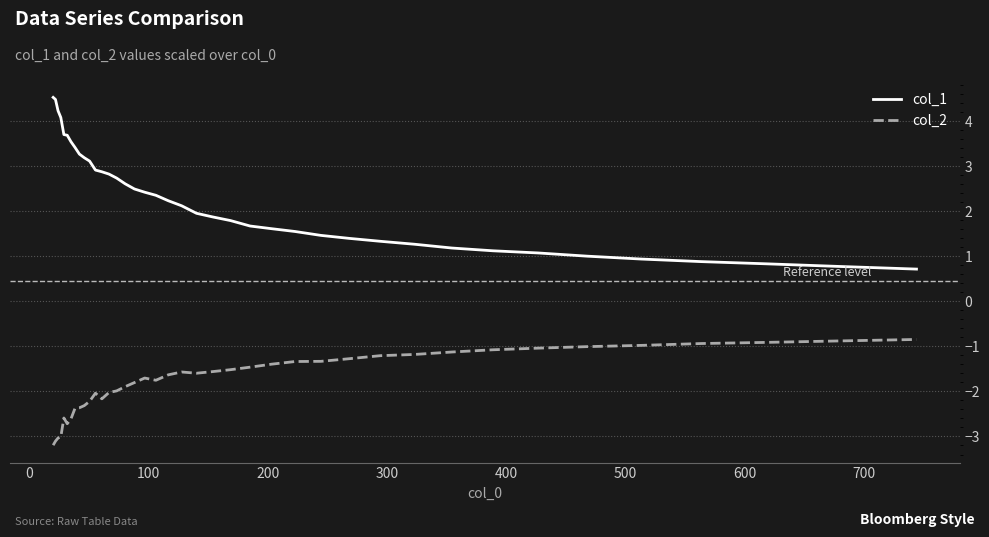

True or false: col_2 and col_1 cross at least once.

False